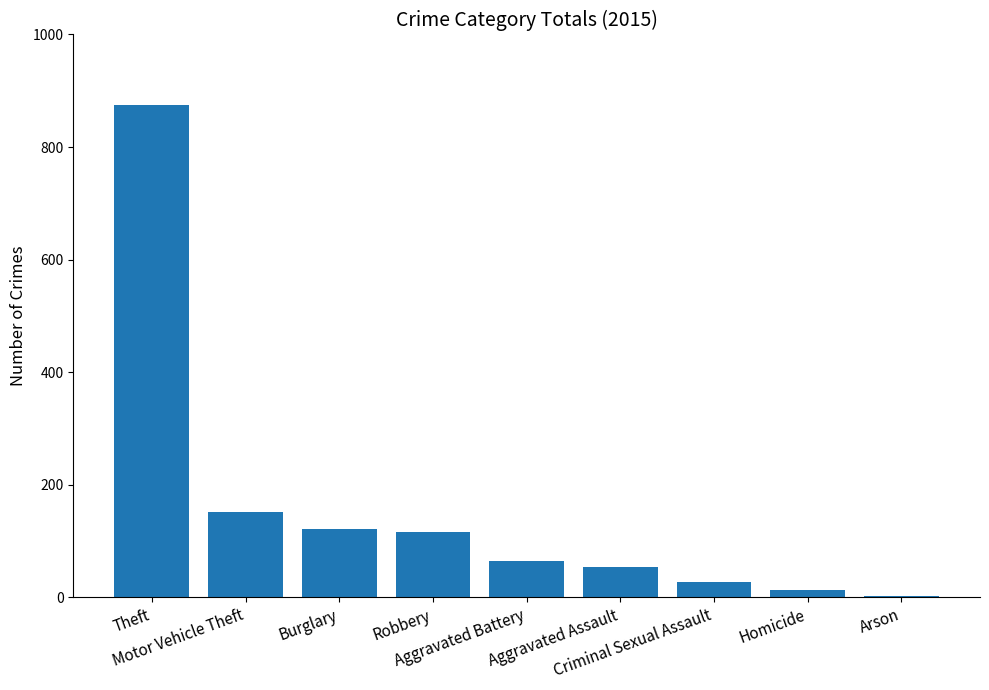

Are the bars horizontal?

No